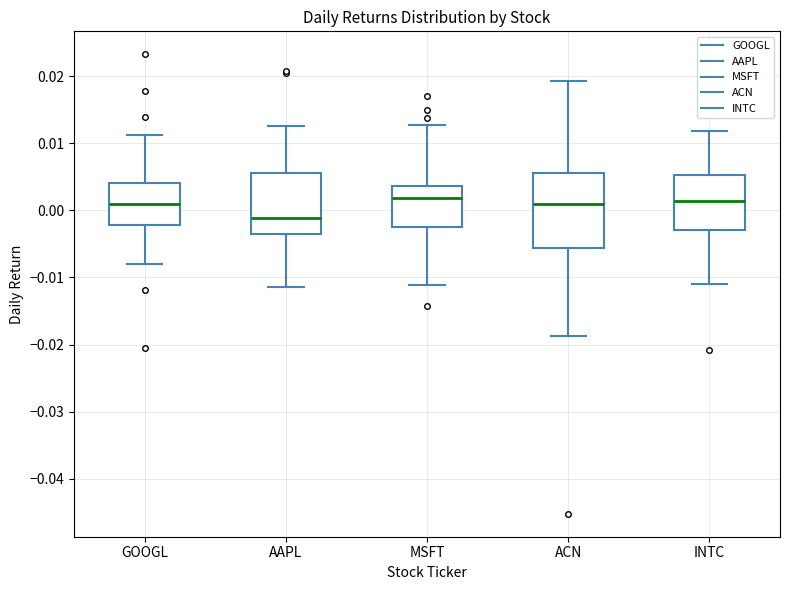

Reading left to right, read every box against the y-axis: the position of its median line, the range the box covers, and the ends of its whiskers. The values are not printed on the chart, so give them approximately, as read against the axis.

GOOGL: median 0.001, box -0.002 to 0.004, whiskers -0.008 to 0.011
AAPL: median -0.001, box -0.004 to 0.006, whiskers -0.011 to 0.013
MSFT: median 0.002, box -0.002 to 0.004, whiskers -0.011 to 0.013
ACN: median 0.001, box -0.006 to 0.006, whiskers -0.019 to 0.019
INTC: median 0.001, box -0.003 to 0.005, whiskers -0.011 to 0.012